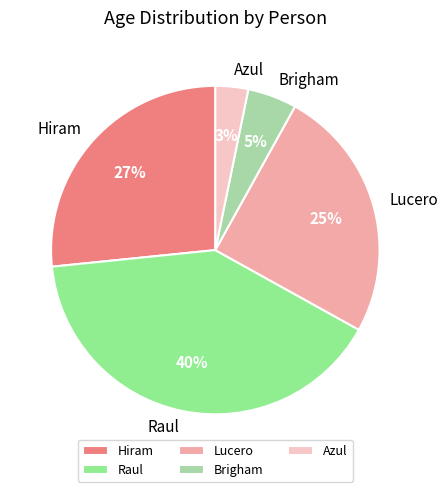

Combined, do Azul and Brigham account for over 50%?

No